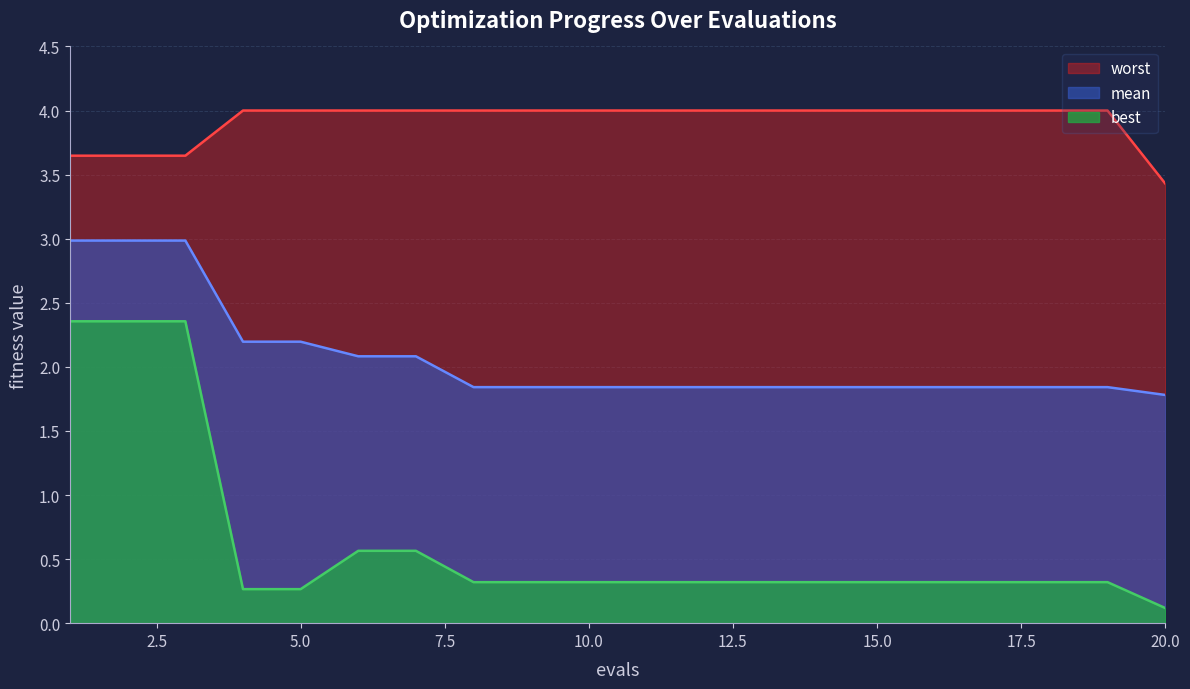

Which has a higher value, 5 or 14?

5